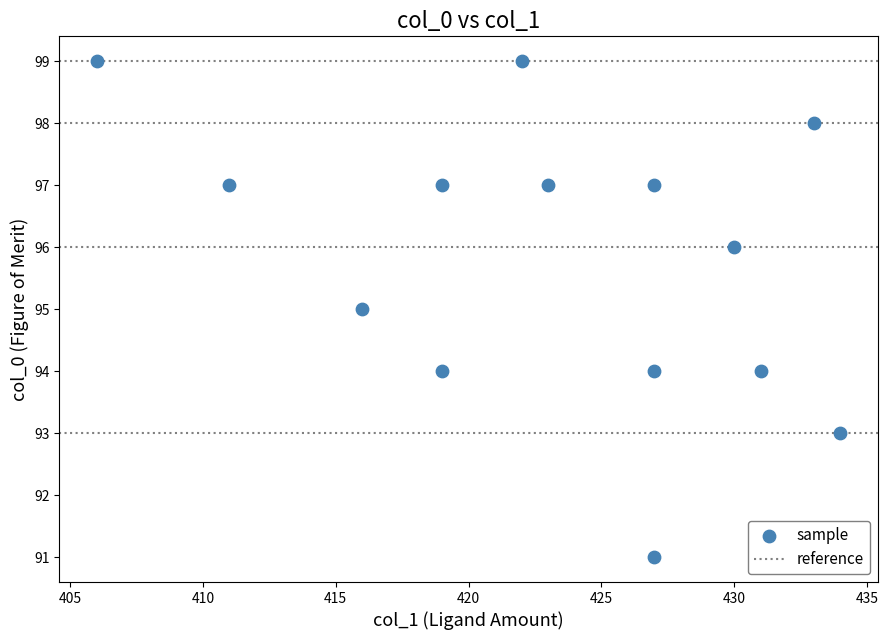

What is the range of Y values (max minus min)?

8